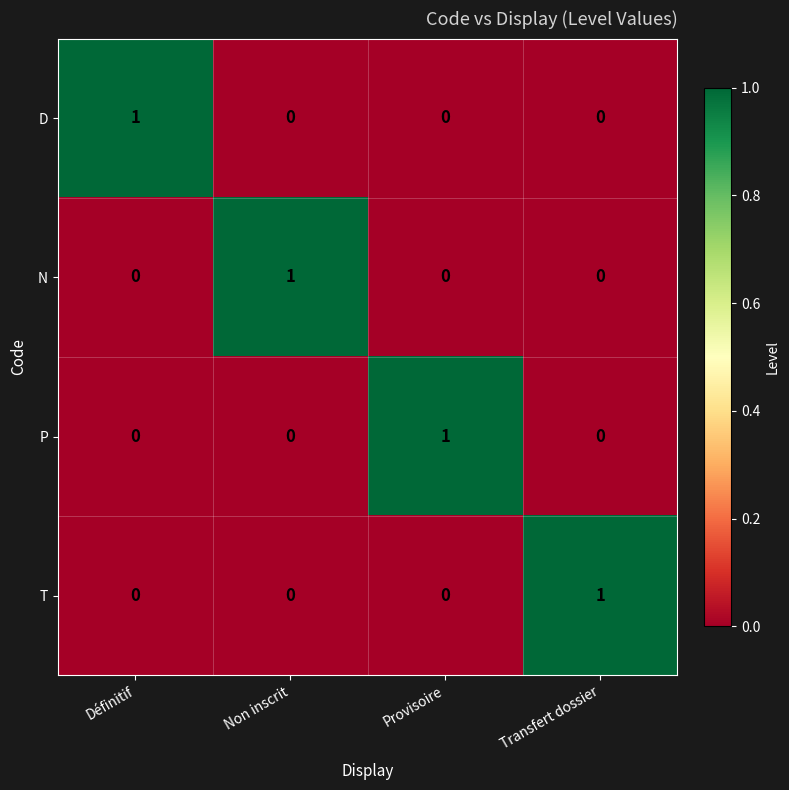

Count the D values in the range 0 to 1.

4